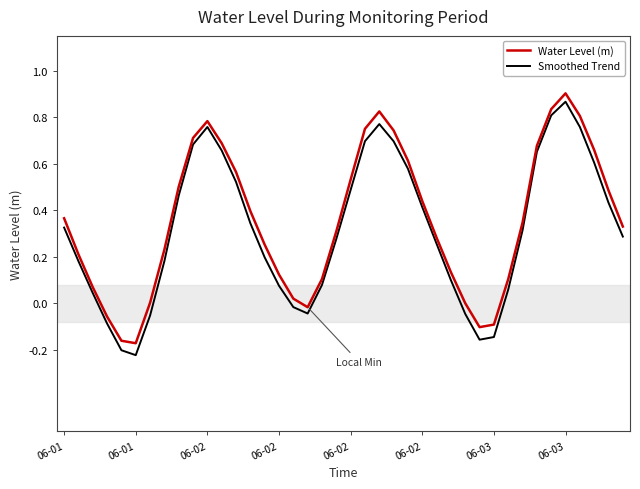

True or false: Smoothed Trend has more than 0 points higher than both neighbors.

True